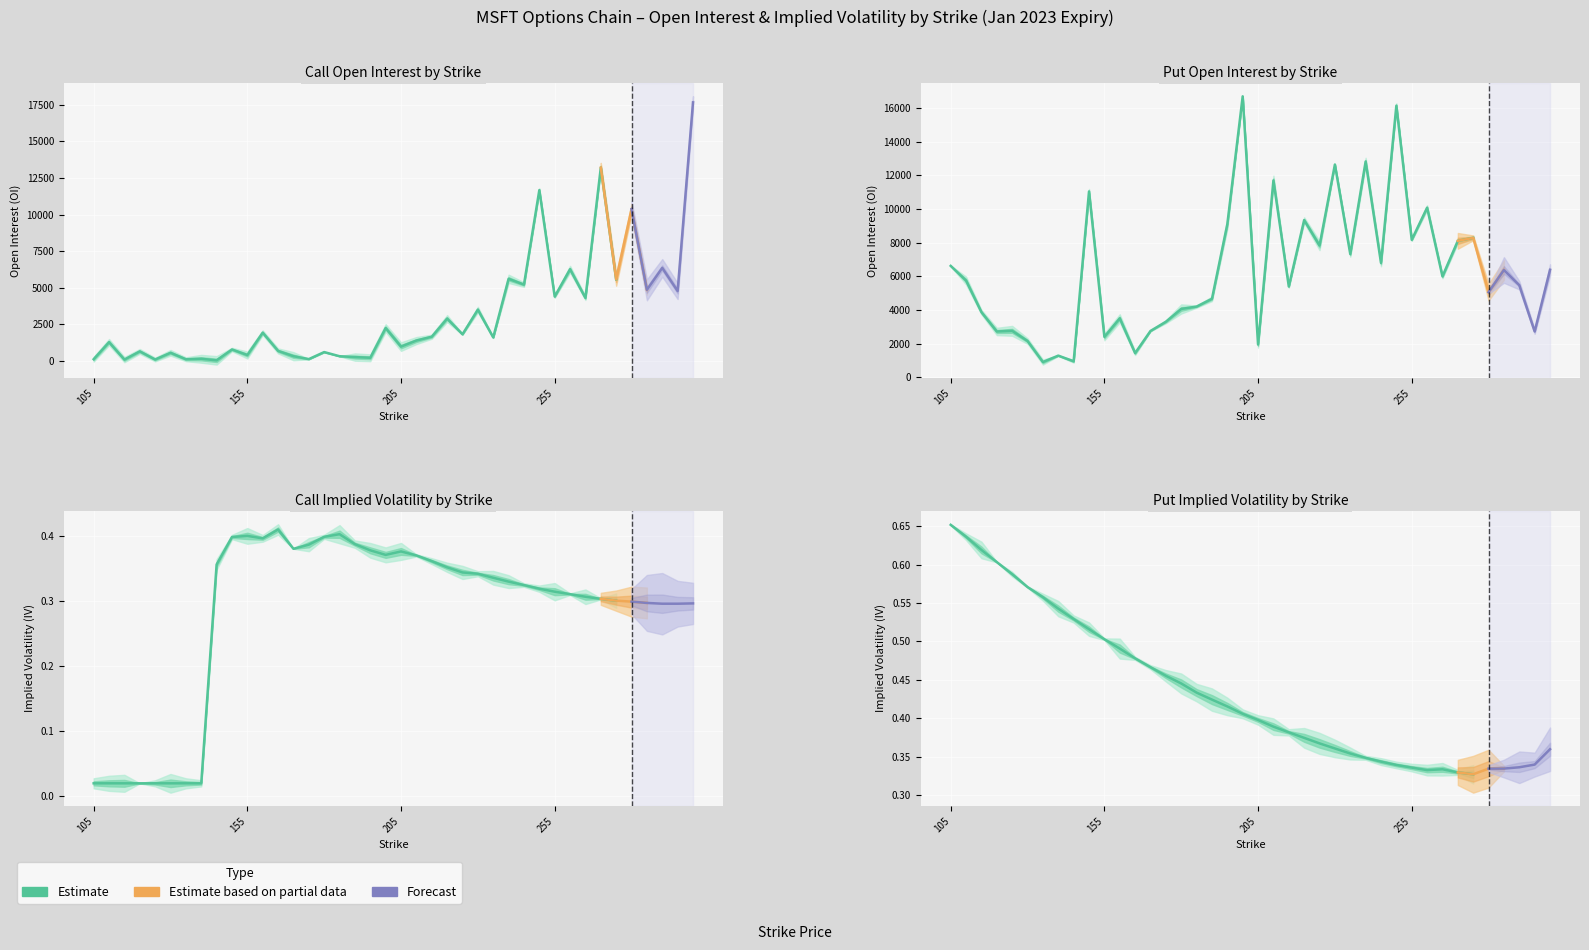

How many interior local peaks does the put_oi series have?

13